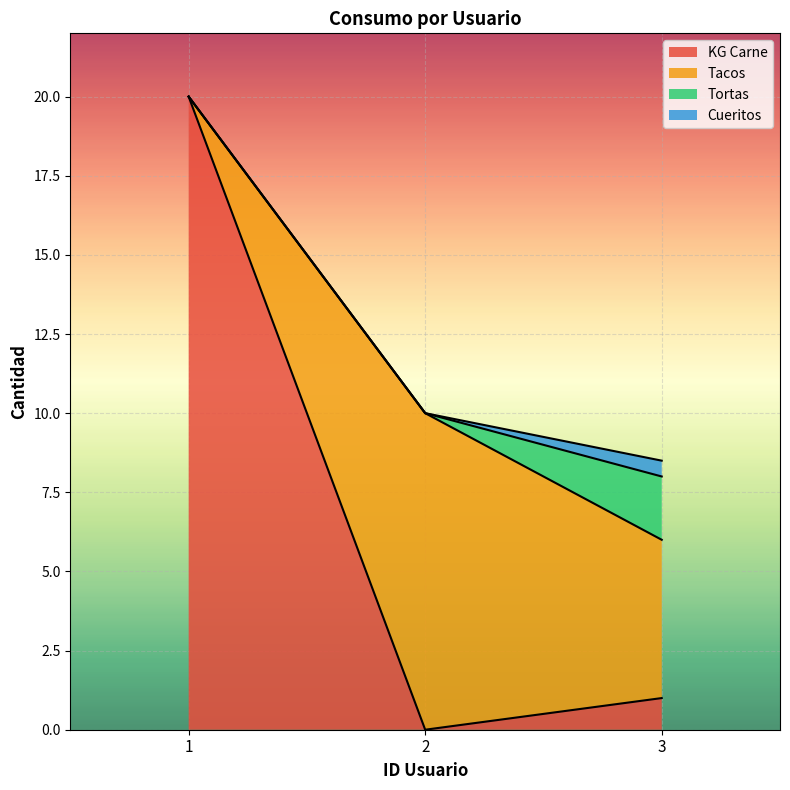

Does the chart display data point markers on the line(s)?

No